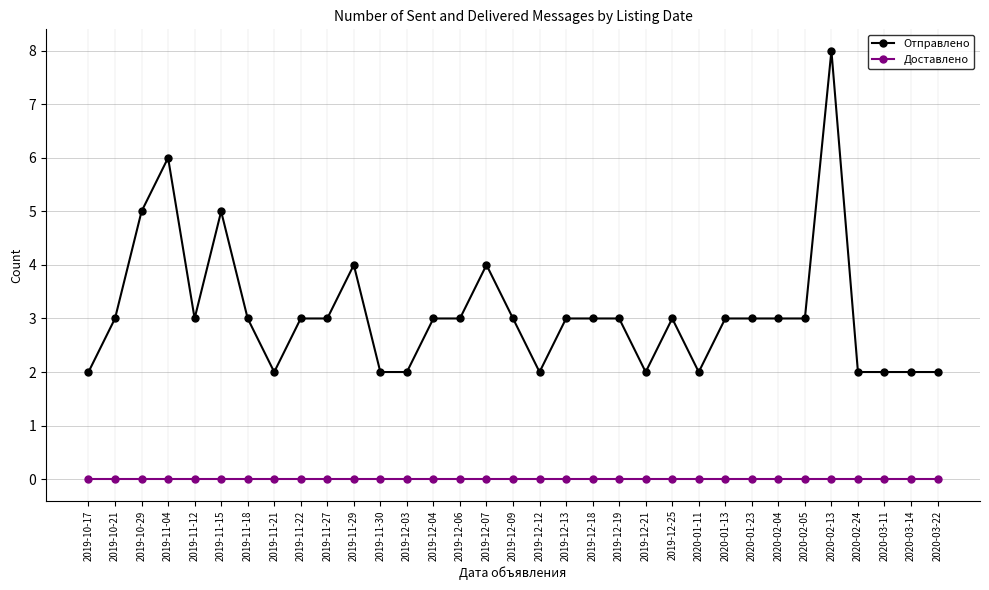

How many lines are shown in the chart?

2